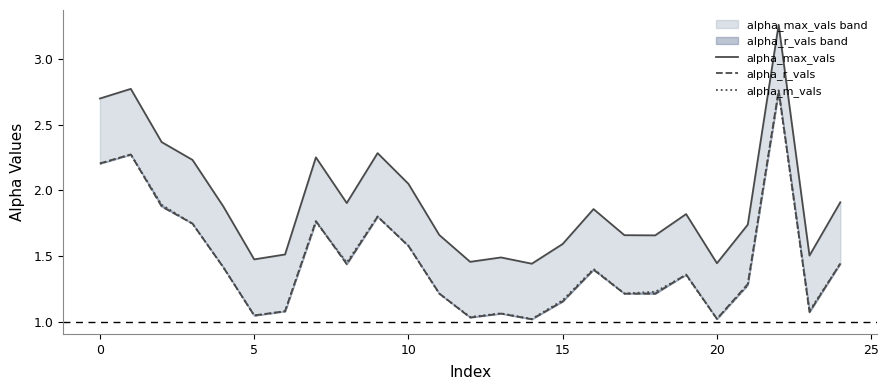

Which category has the lowest value in the alpha_r_vals series?

14